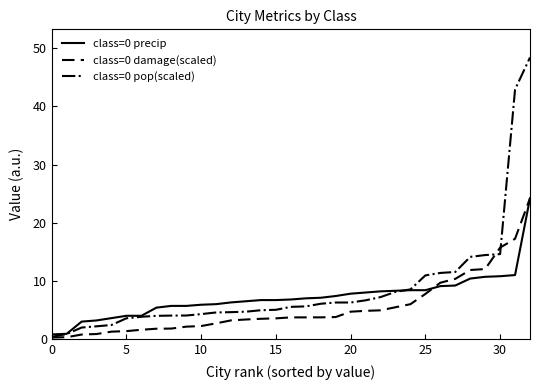

What is the maximum value for class=0 precip?

24.2